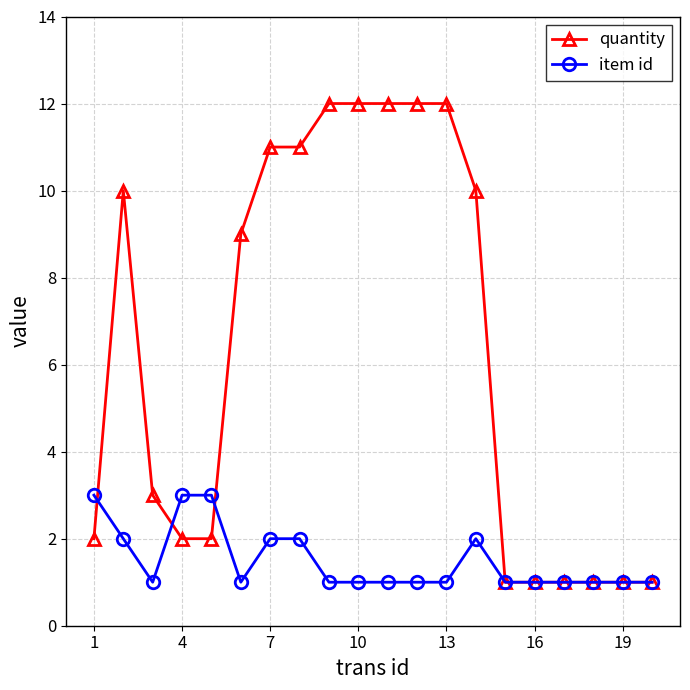

What is the maximum value for item id?

3